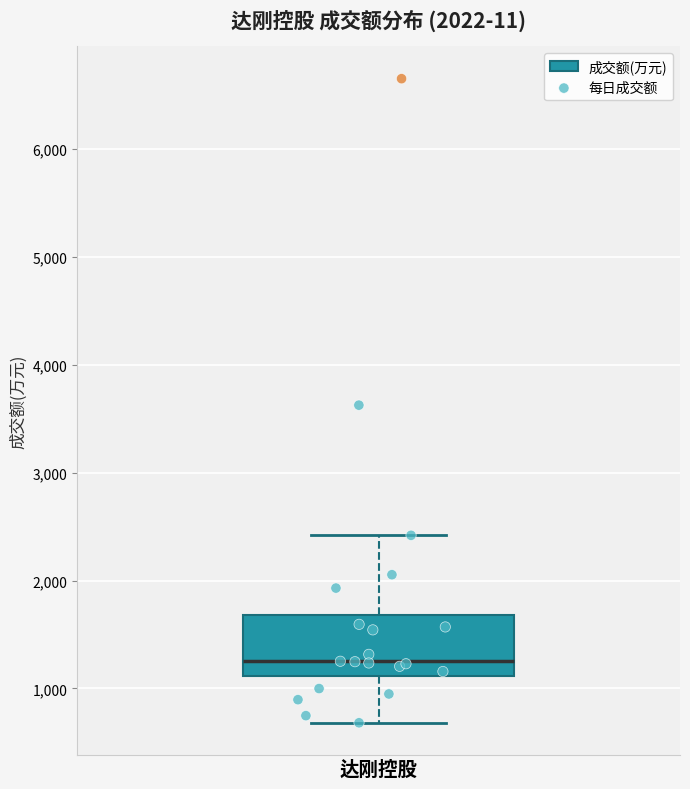

Transcribe this box plot: give where the median line is, the range the box spans, and where the two whiskers end, as read against the y-axis. The values are not printed on the chart, so give them approximately, as read against the axis.

median 1300, box 1100 to 1700, whiskers 700 to 2400